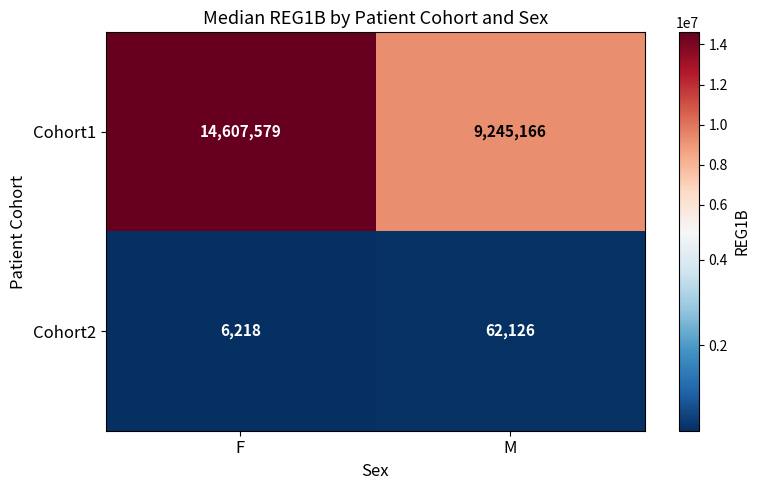

At which category does the chart reach its minimum across all series?

F